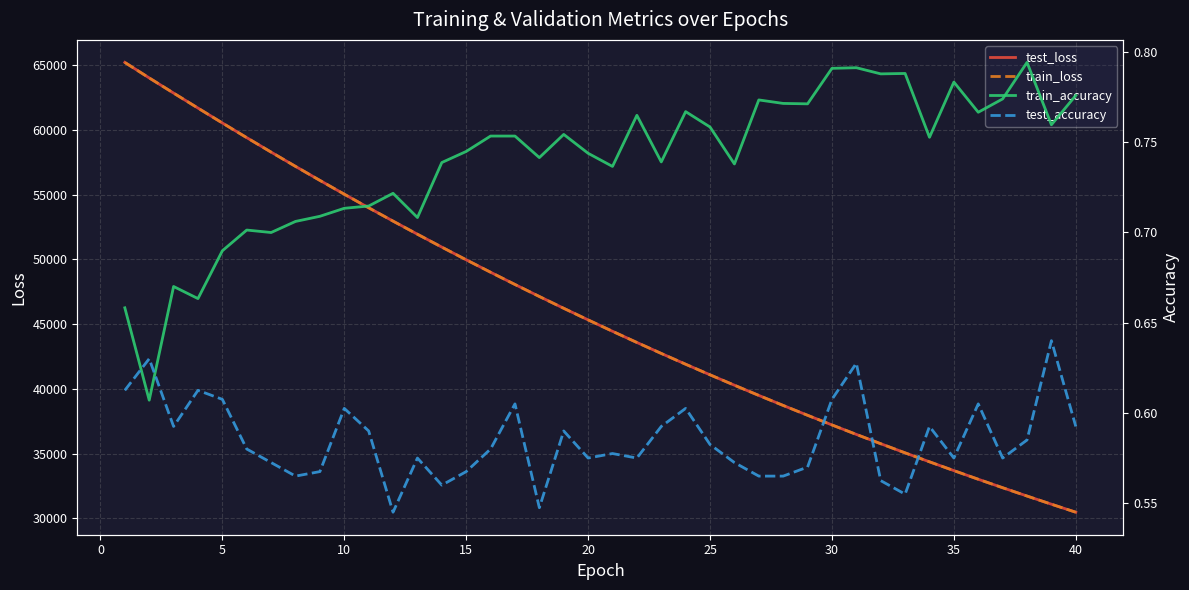

What is the minimum value shown in the chart?

0.5